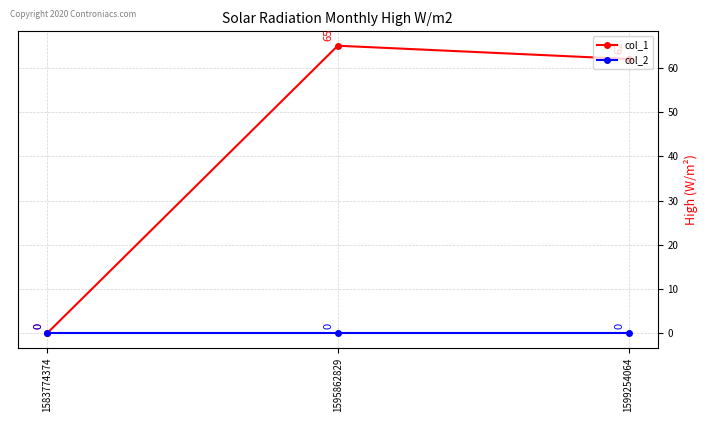

What is the difference between the maximum and minimum values in the col_1 series?

65